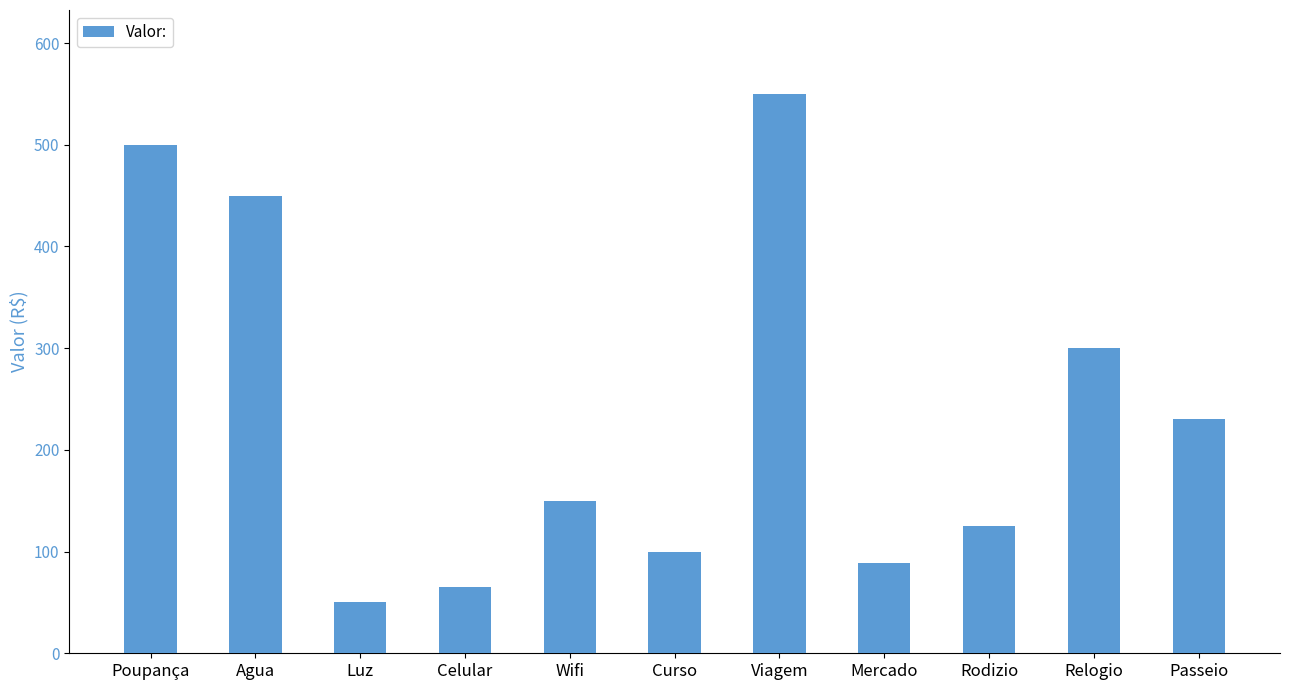

Reading left to right, list all the values displayed in this chart.

Poupança=500.0	Agua=450.0	Luz=50.0	Celular=65.4	Wifi=150.0	Curso=100.0	Viagem=550.0	Mercado=88.7	Rodizio=125.0	Relogio=300.0	Passeio=230.3